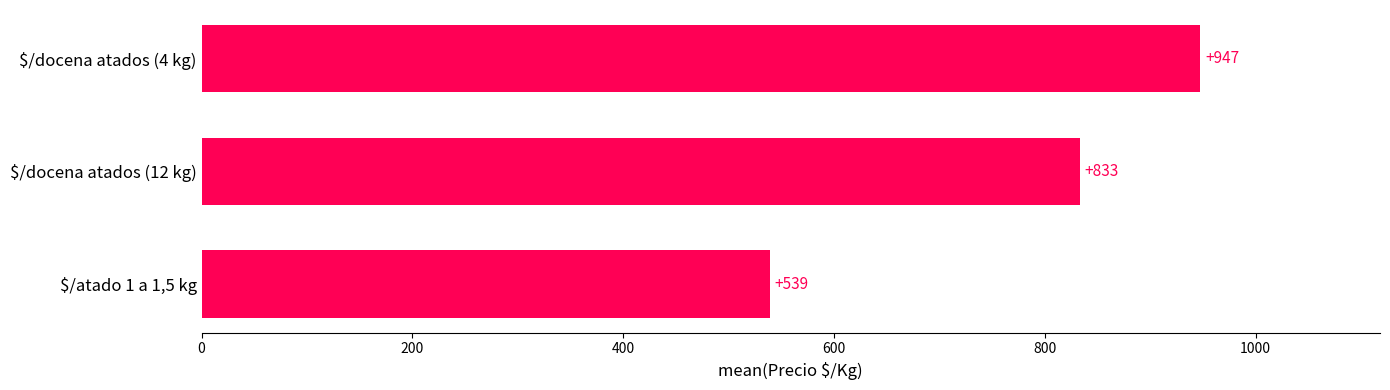

At which label is the value closest to 743?

$/docena atados (12 kg)